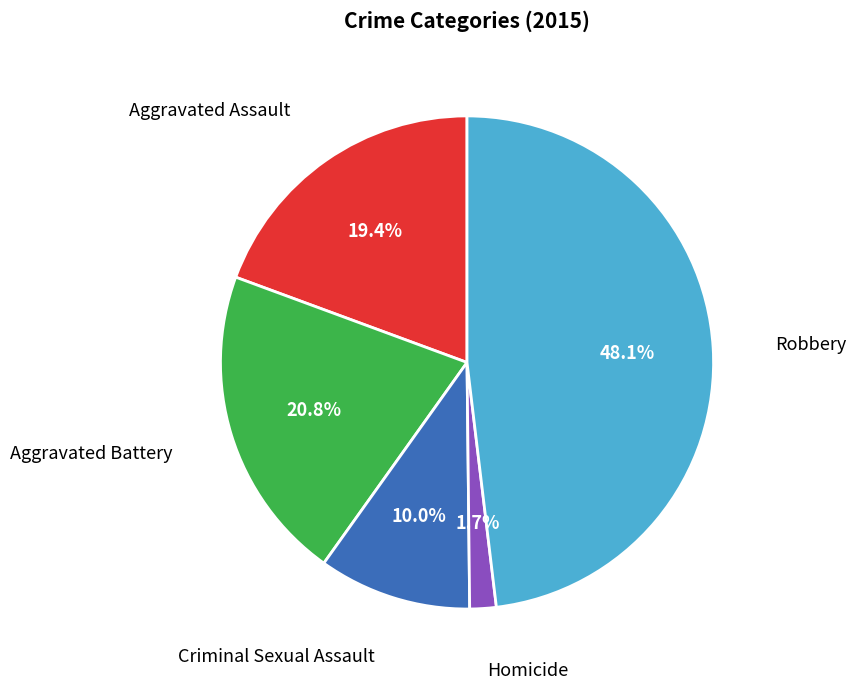

Is there any slice that represents more than half of the pie?

No